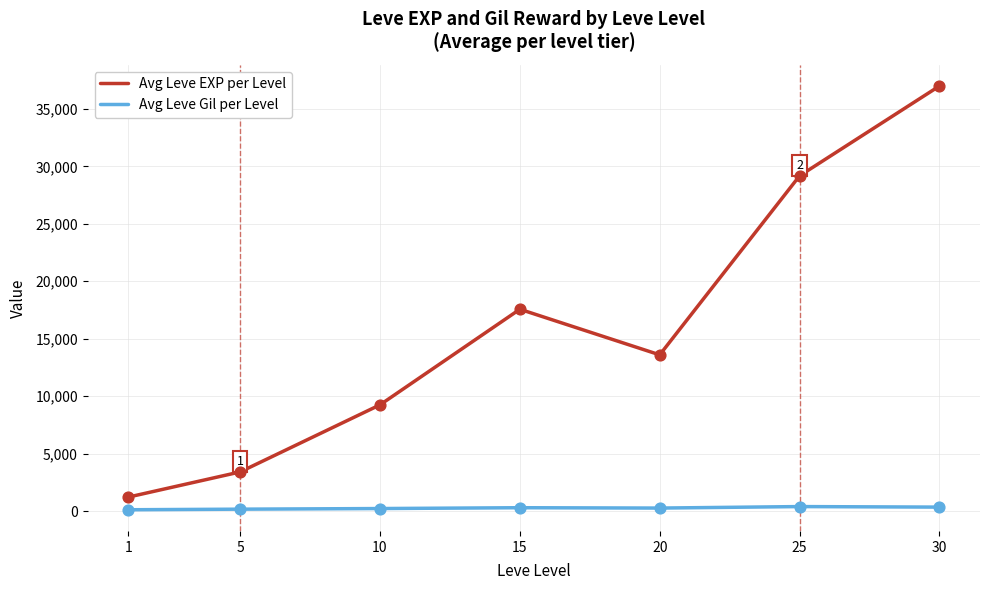

At how many categories does at least one series exceed 15653?

3